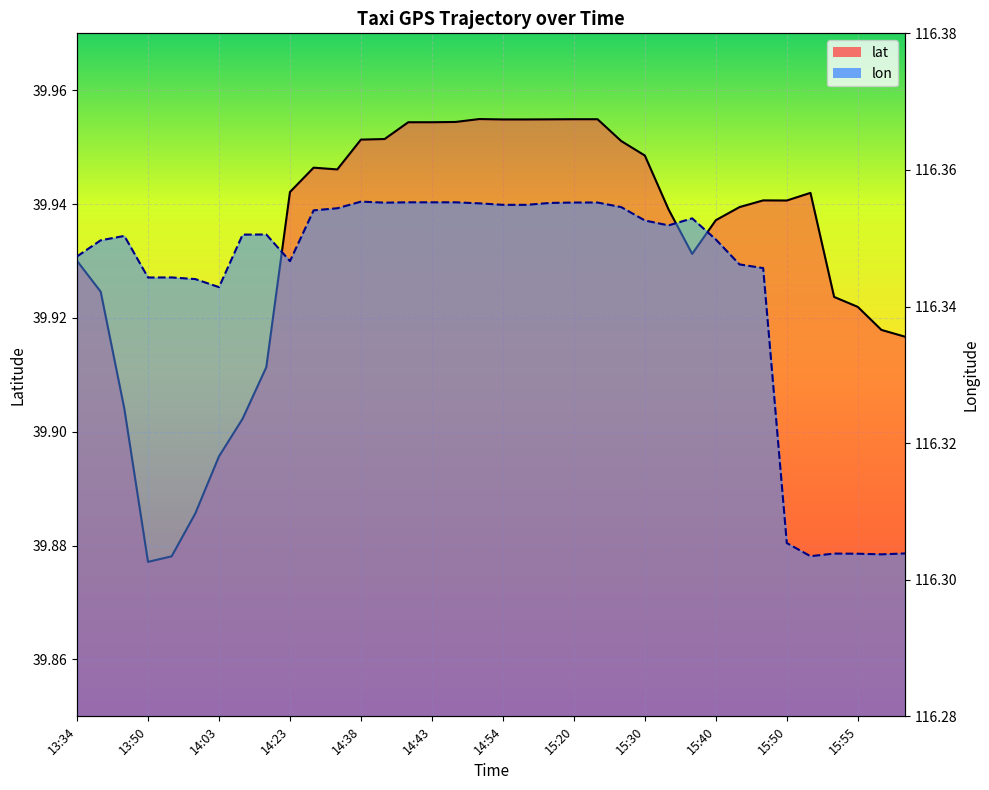

In lat_line, how many points are lower than both neighbors (excluding endpoints)?

4